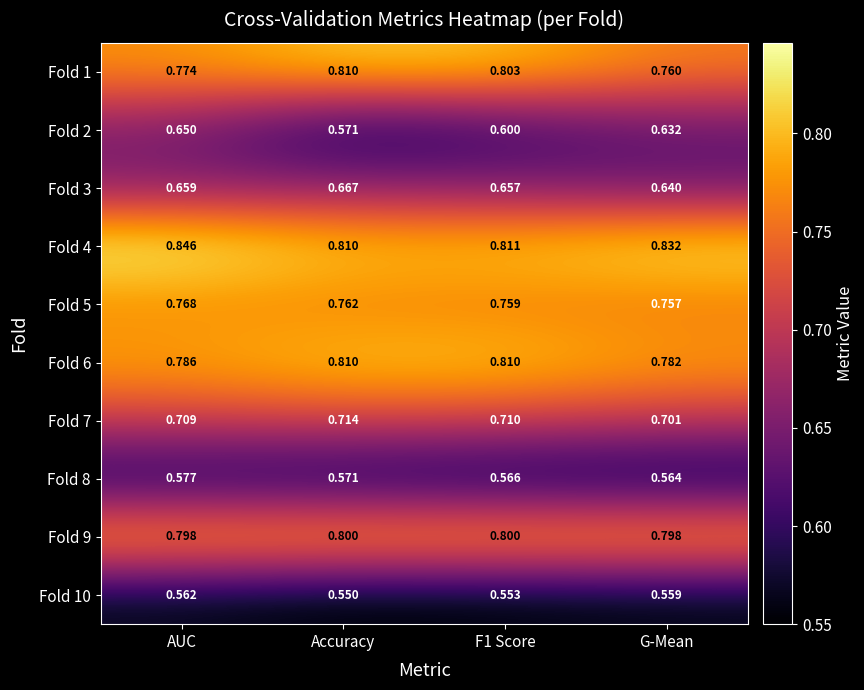

Which label corresponds to the smallest value in the chart?

Accuracy